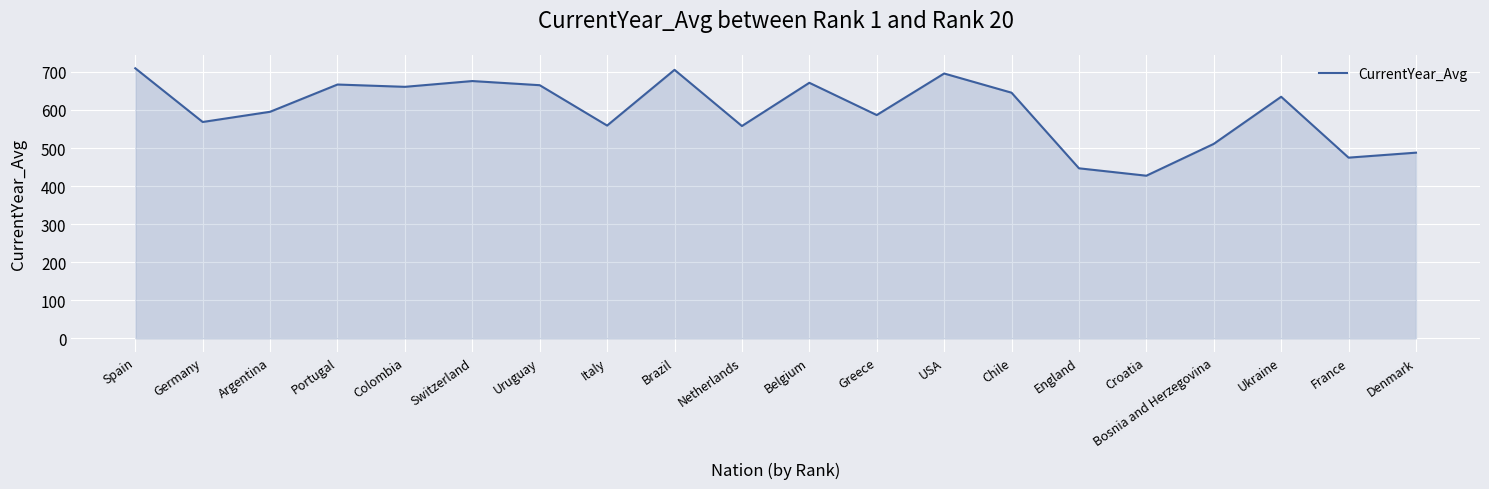

What is the smallest value displayed?

427.3